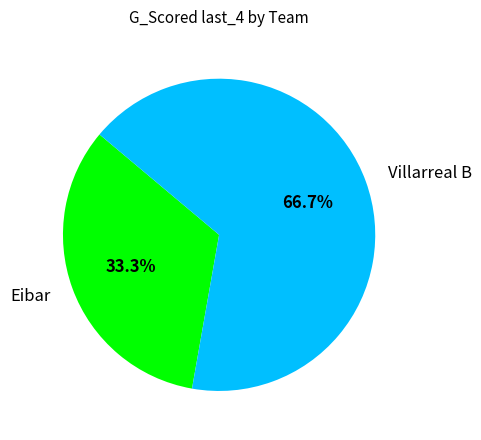

To the nearest percent, what is the difference between the Eibar and Villarreal B slice percentages?

33%